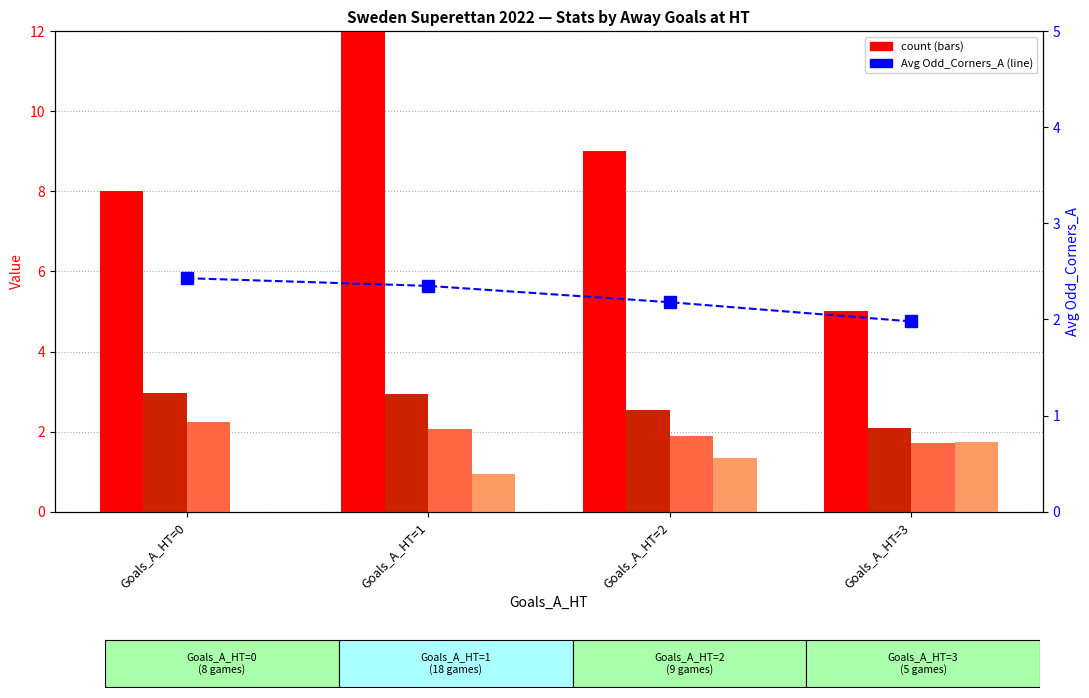

The value of count at Goals_A_HT=3 is 5.0. True or false?

True